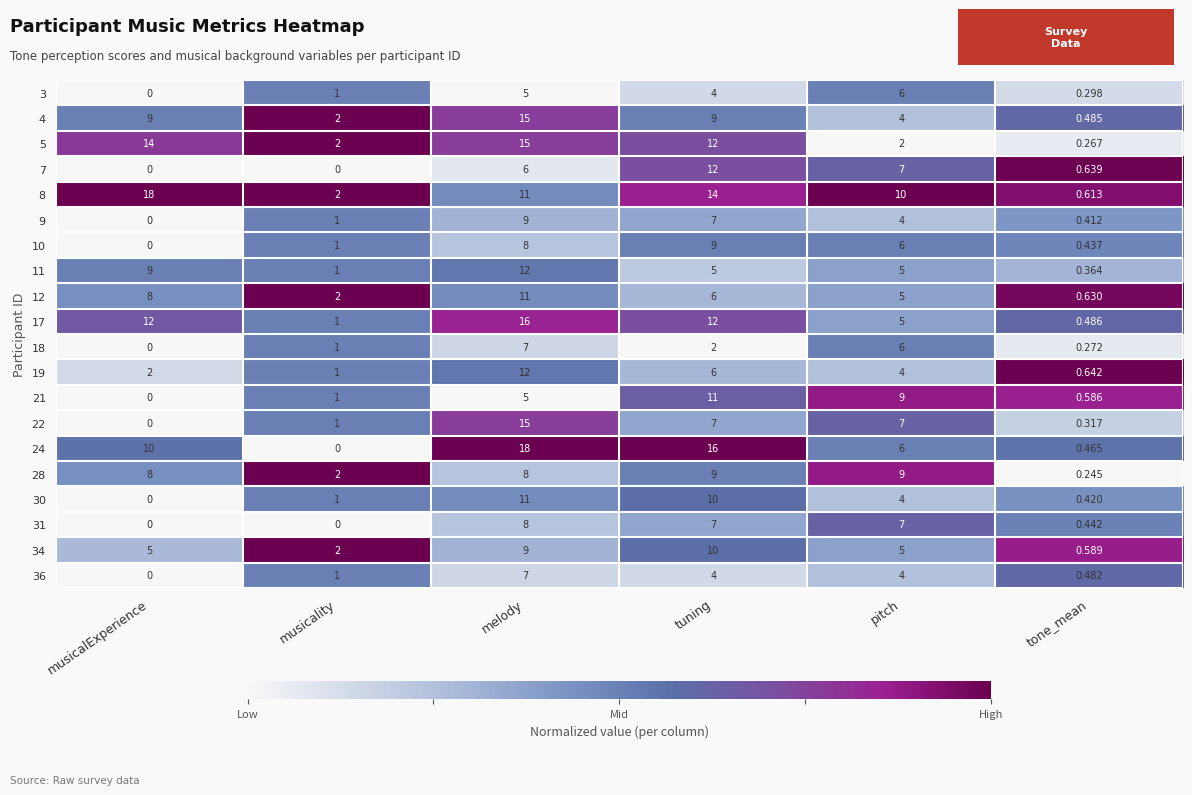

Between musicality and tuning, which series saw the biggest shift?

24